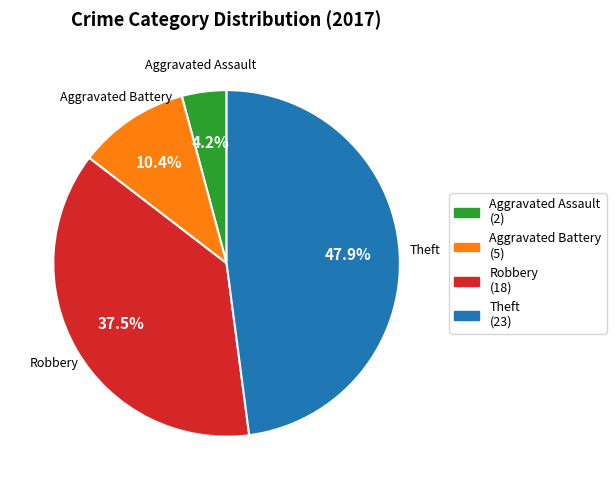

What is the largest slice in the pie chart?

Theft